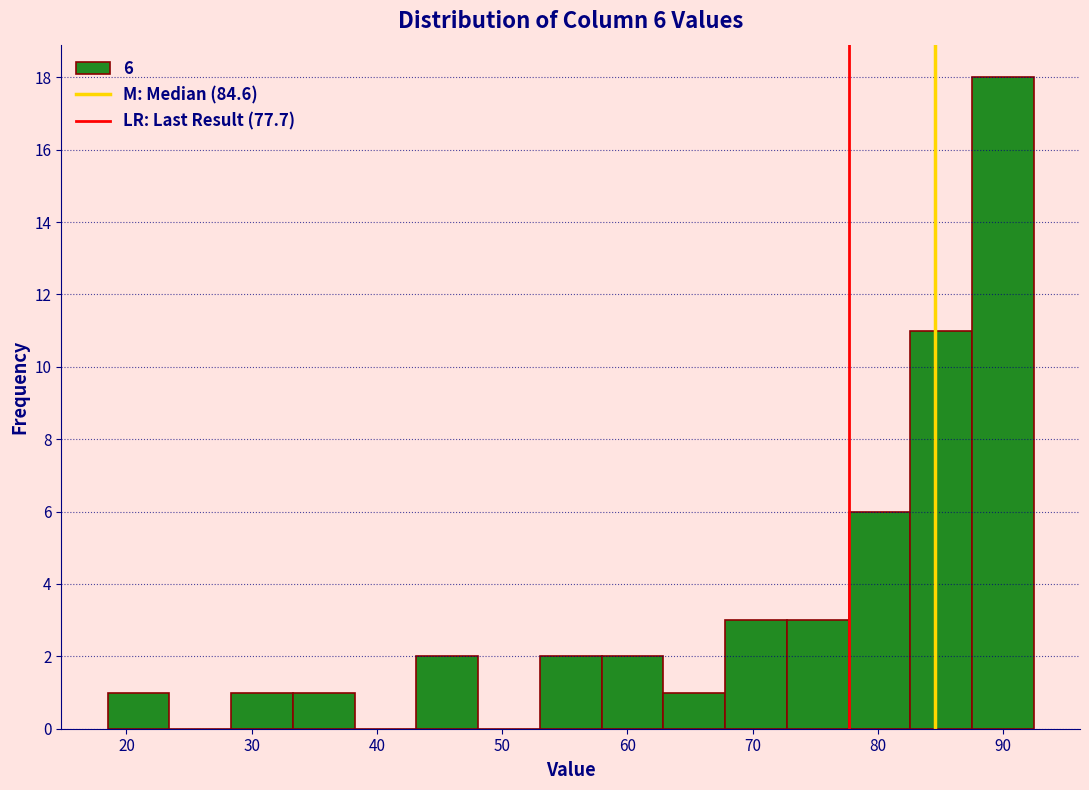

Over which range of the x-axis is the bar tallest?

88 to 92